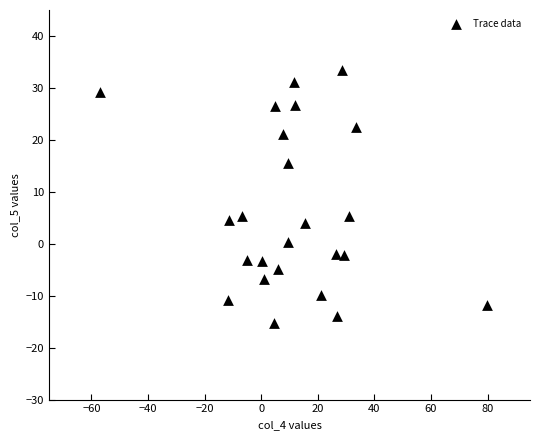

What is the range of Y values (max minus min)?

48.7